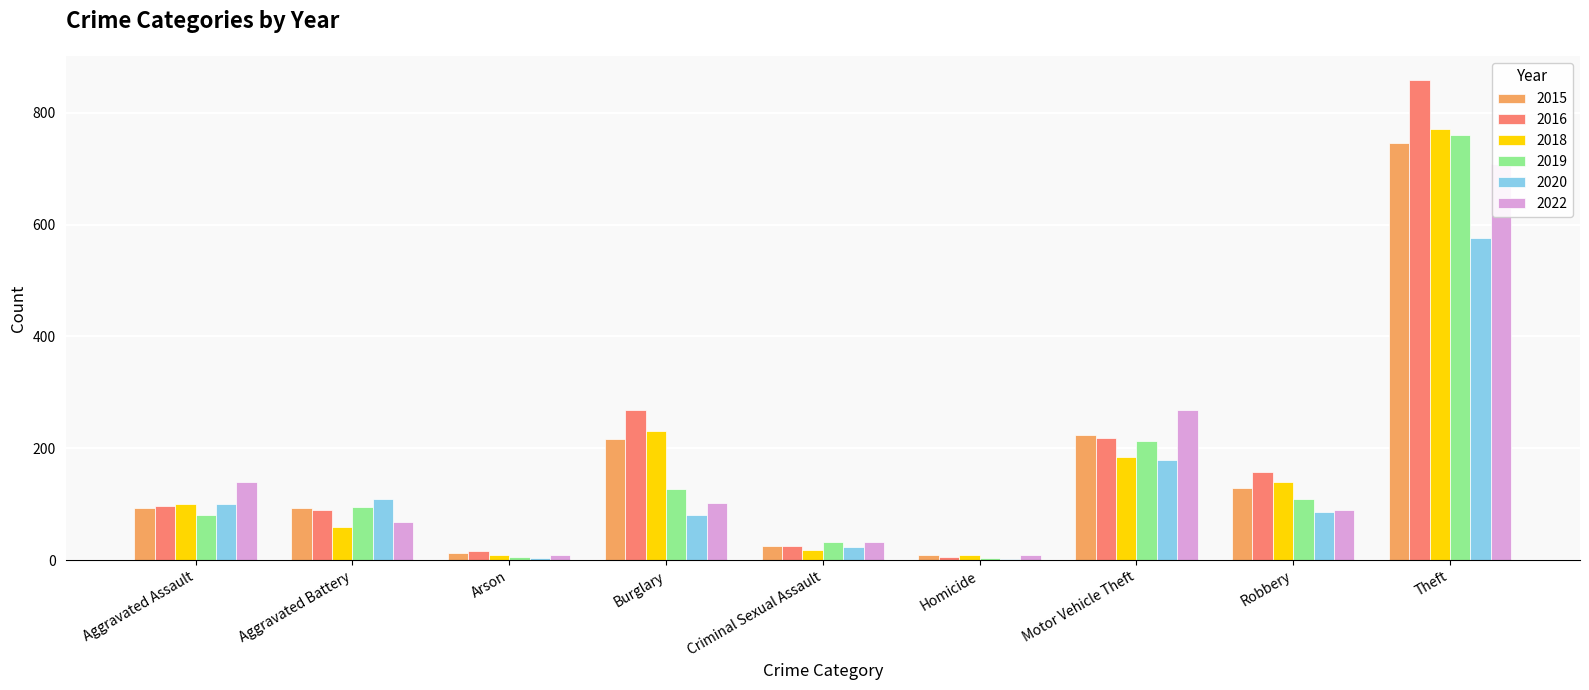

Is it true that 2015 equals 129 at Robbery?

True